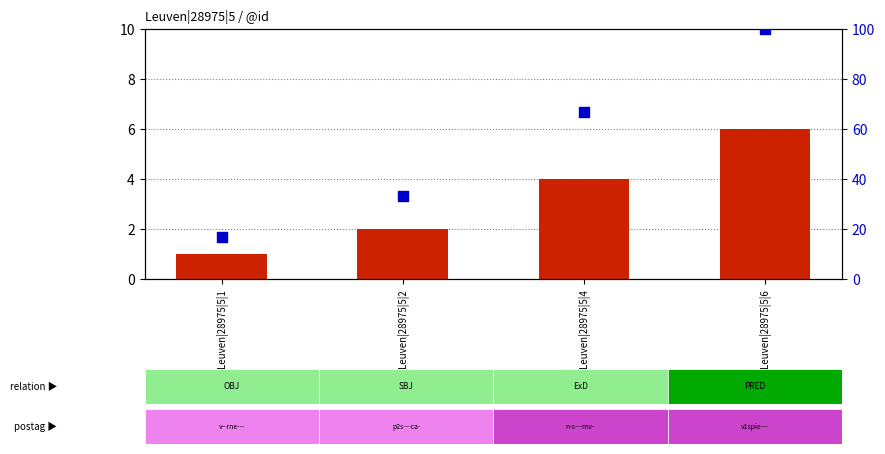

Which series has the largest total across all categories?

percentile rank within the sample